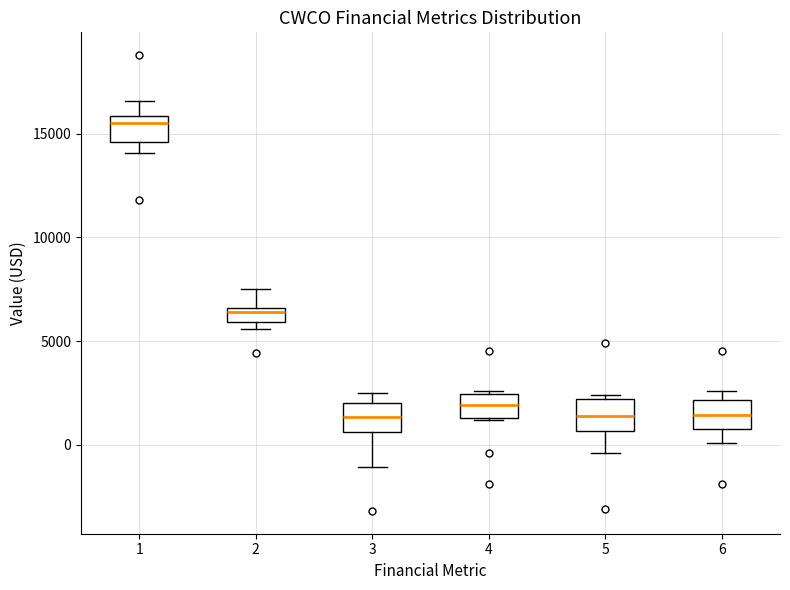

Where does the median line of the box at x = 6 sit on the y-axis? The values are not printed on the chart, so give them approximately, as read against the axis.

1500